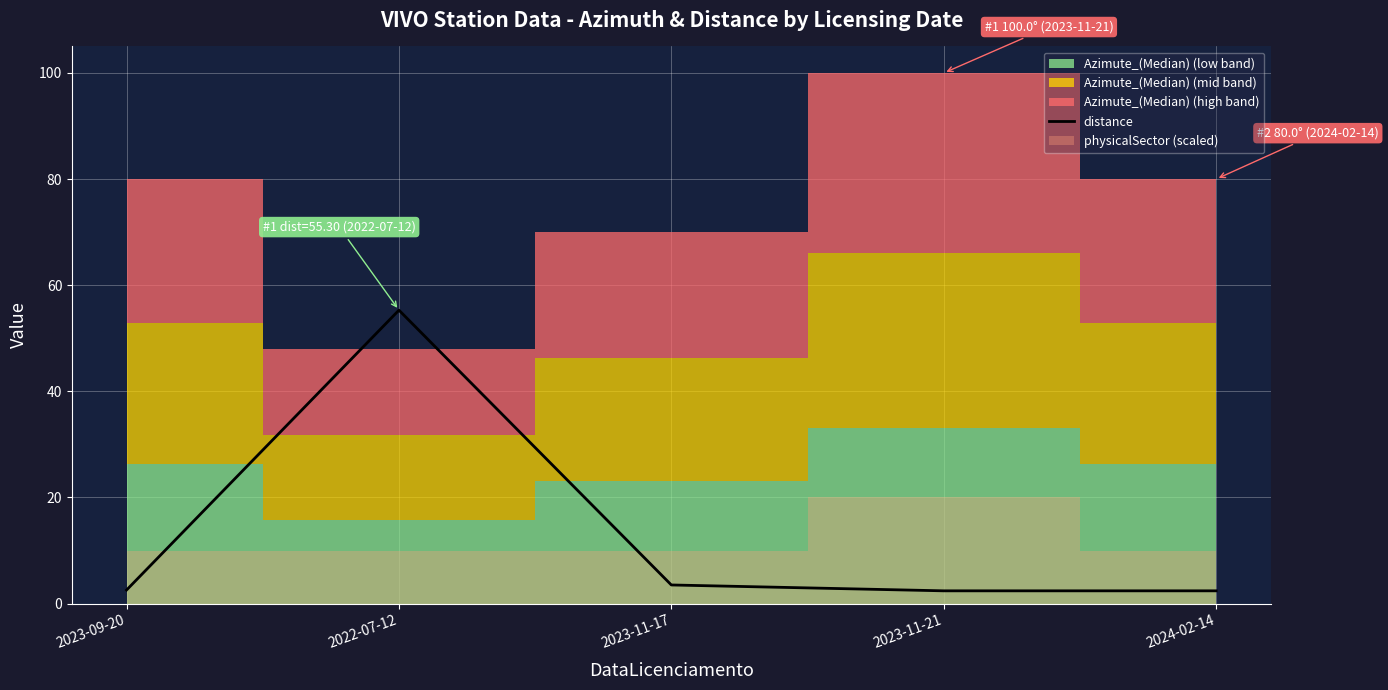

What is the average value?

13.2